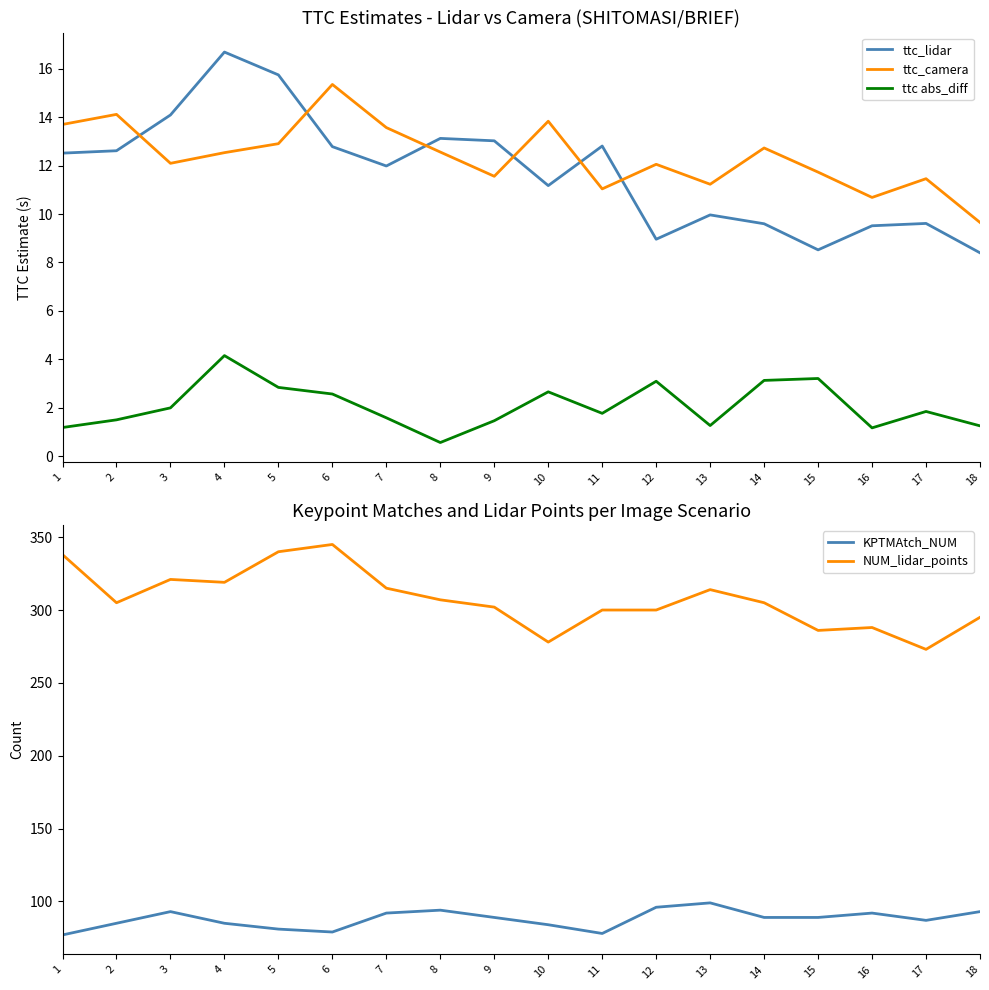

List the labels in order of ttc_camera value, smallest first.

18, 16, 11, 13, 17, 9, 15, 12, 3, 4, 8, 14, 5, 7, 1, 10, 2, 6